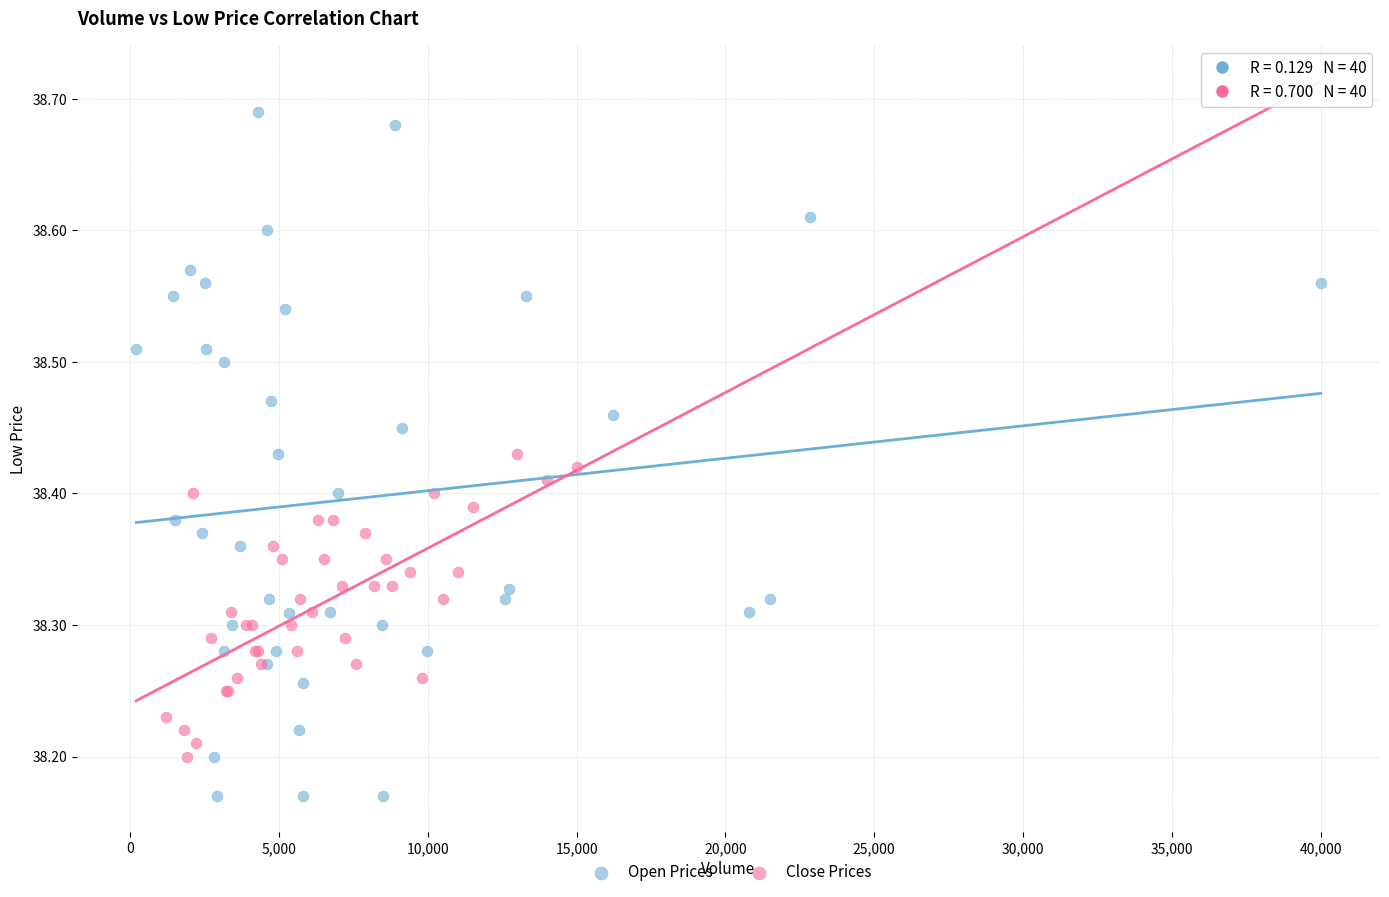

Which series has the widest spread of Y values?

Open Prices